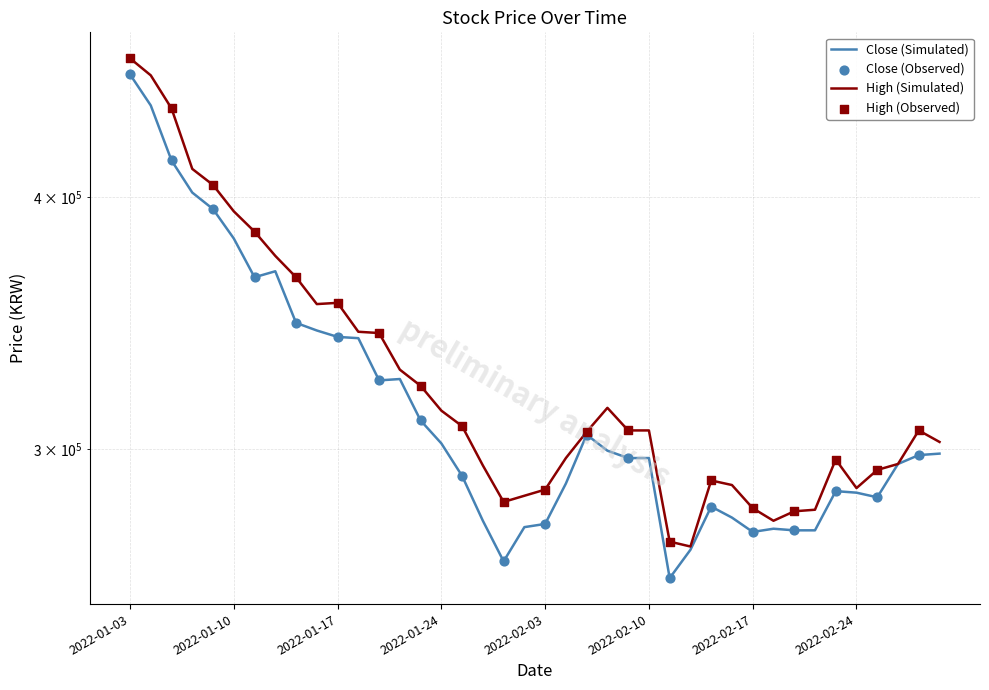

At which category is the sum across all series the highest?

2022-01-03